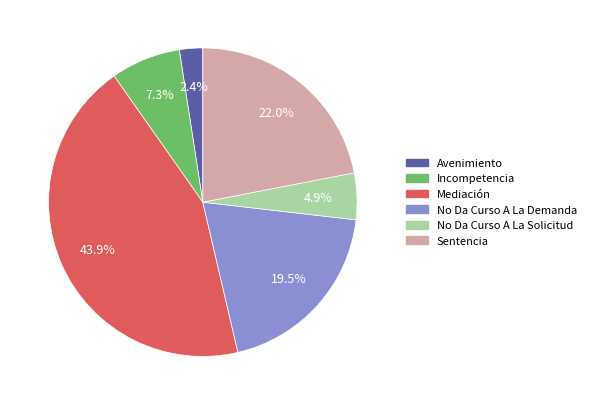

Which slice is the largest?

Mediación